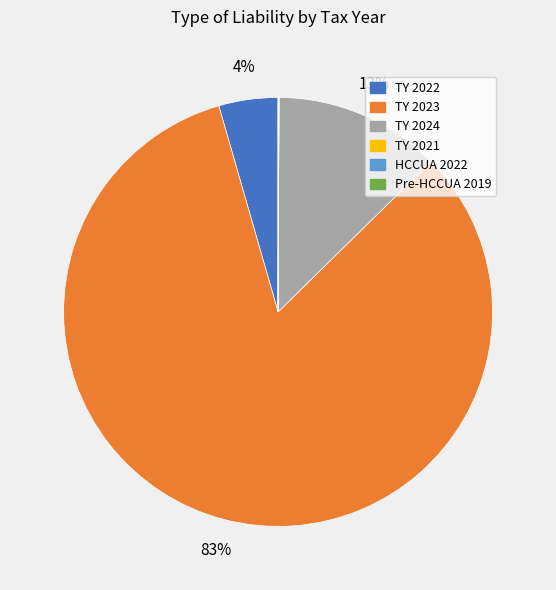

What is the largest slice in the pie chart?

TY 2023